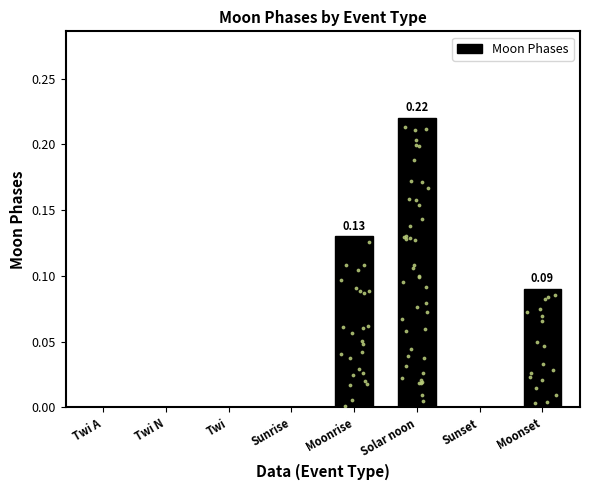

What is the change in value from Twi A to Moonrise?

+0.1